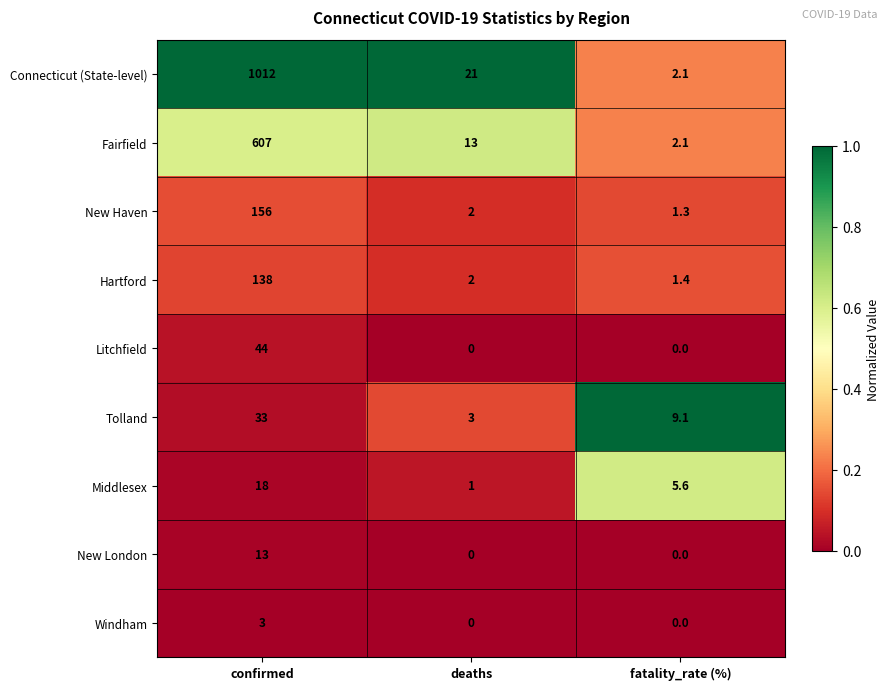

What is the difference between the highest and lowest values at fatality_rate (%)?

9.1